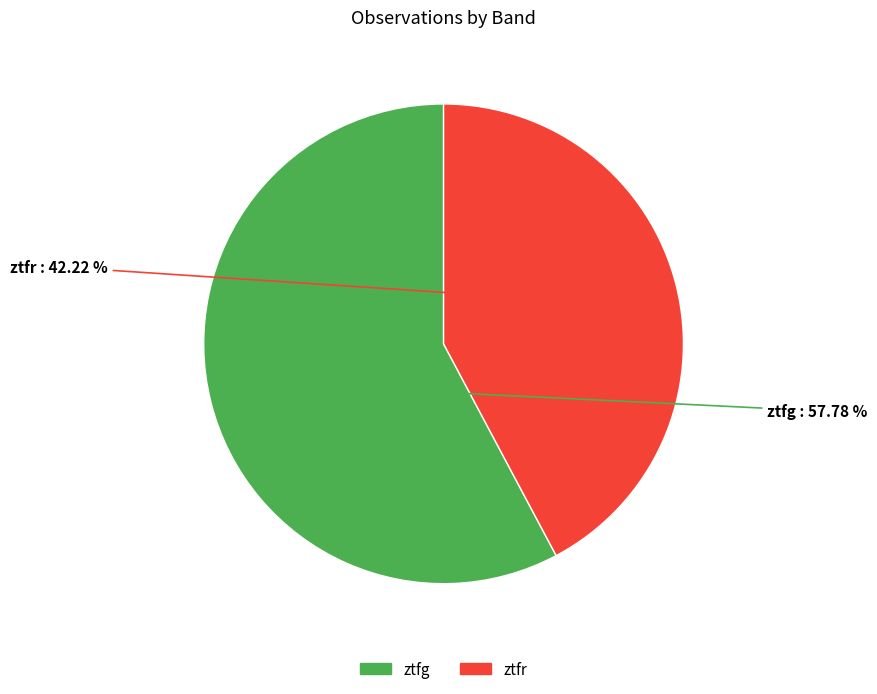

Which slice is the largest?

ztfg